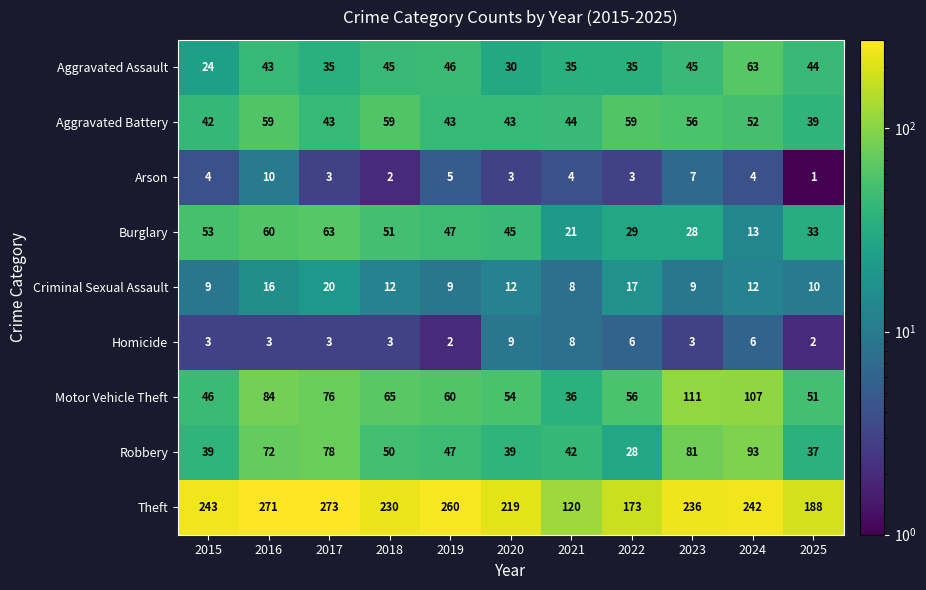

Rank the series at 2025 from lowest to highest value.

Arson, Homicide, Criminal Sexual Assault, Burglary, Robbery, Aggravated Battery, Aggravated Assault, Motor Vehicle Theft, Theft